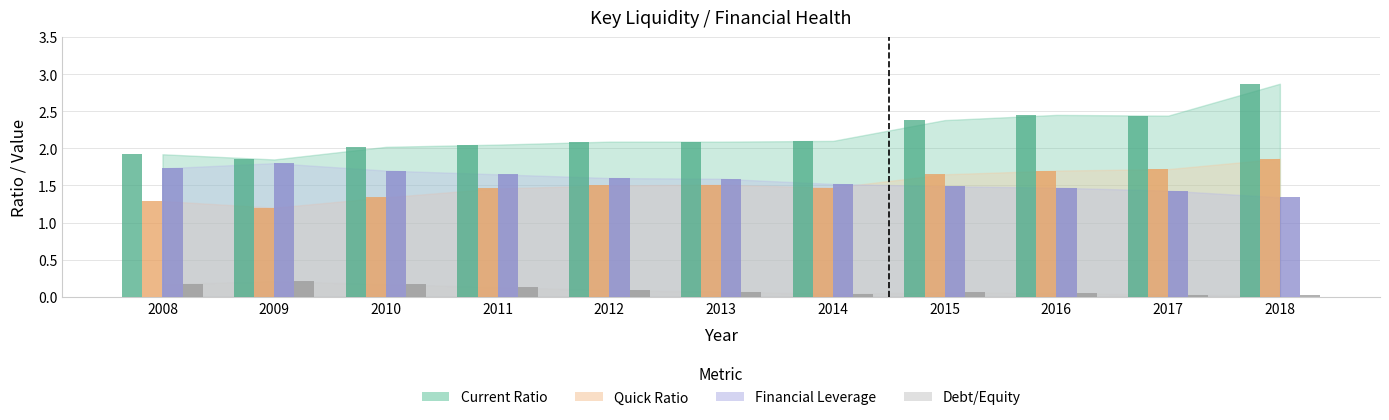

How many bars are there in each group?

4